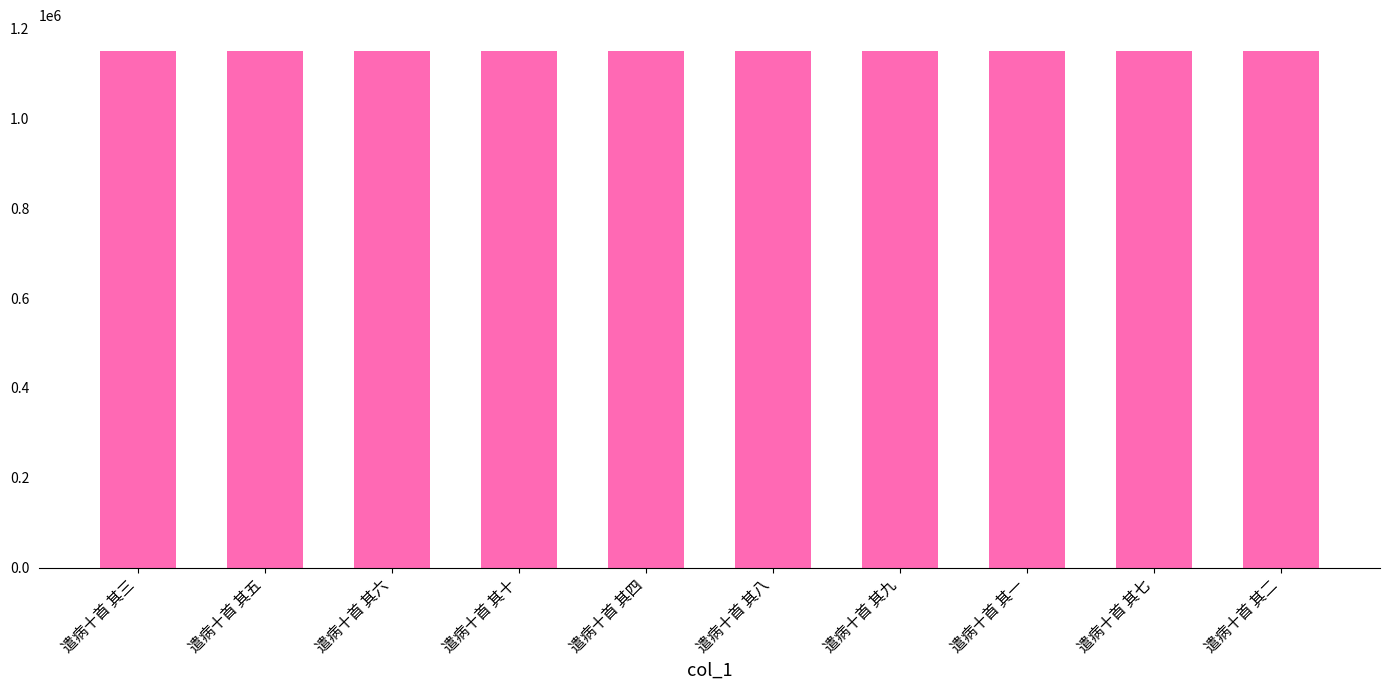

What position from the right is 遣病十首 其五?

9